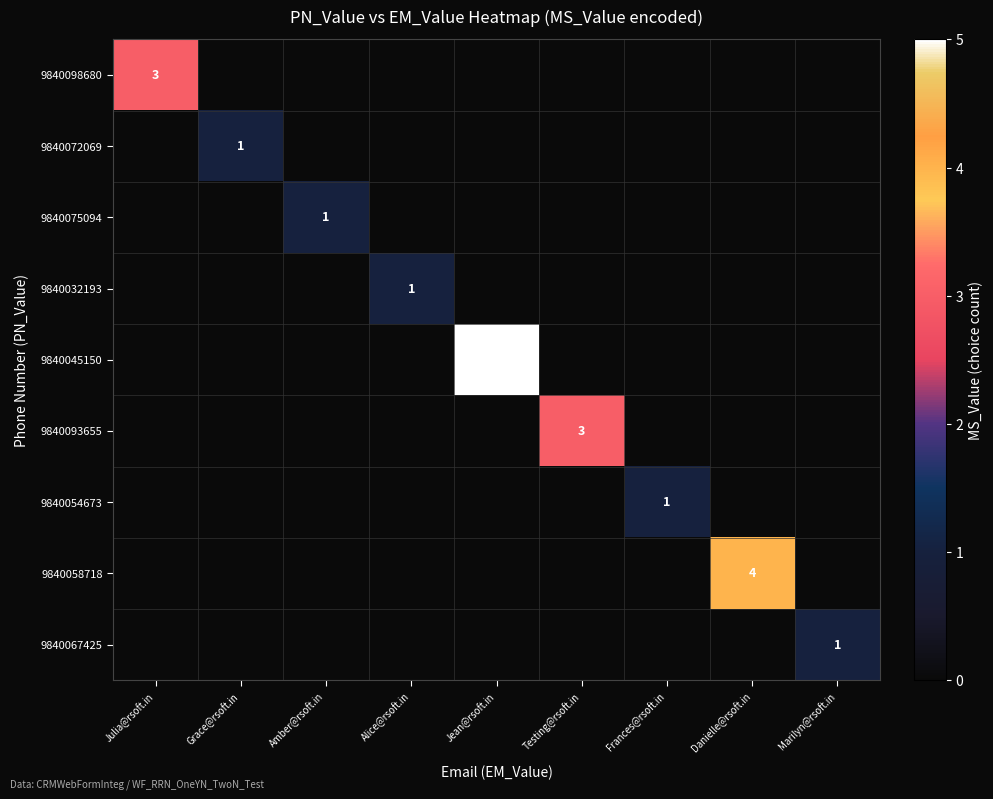

The 9840072069 series shows 0 at Grace@rsoft.in. True or false?

False